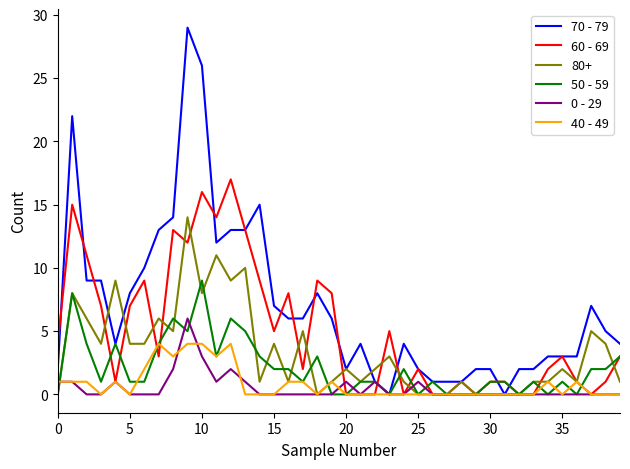

Which series has the largest total across all categories?

70 - 79